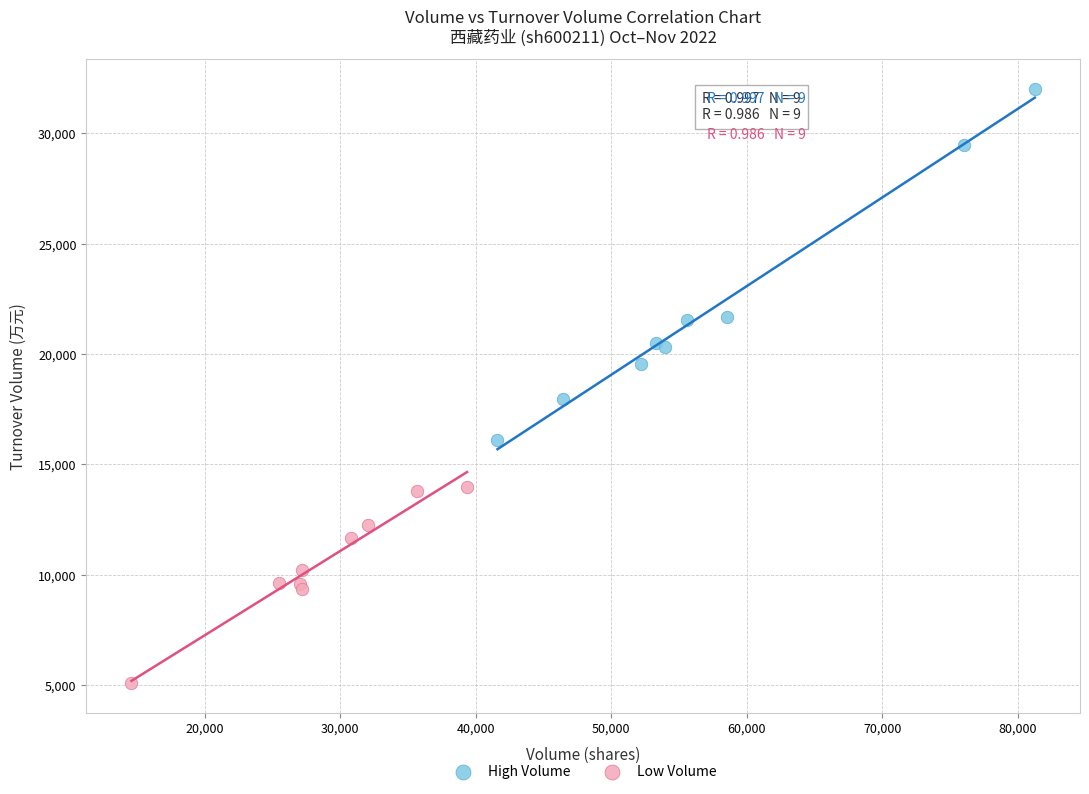

Which series has the largest Y range (max minus min)?

High Volume